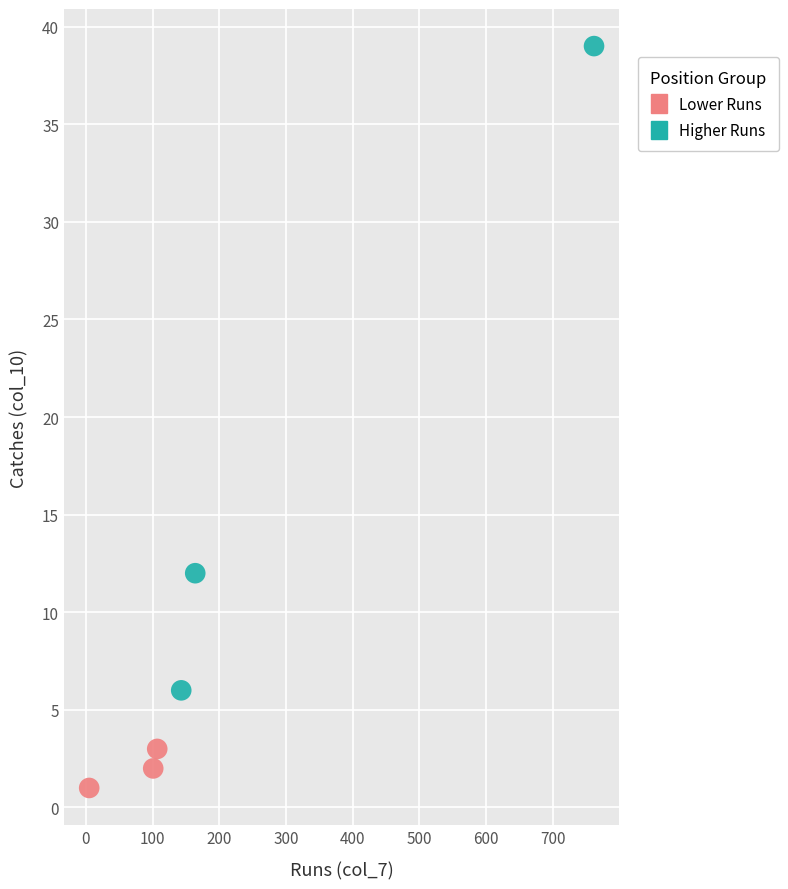

Which series contains the lowest Y value?

Lower Runs